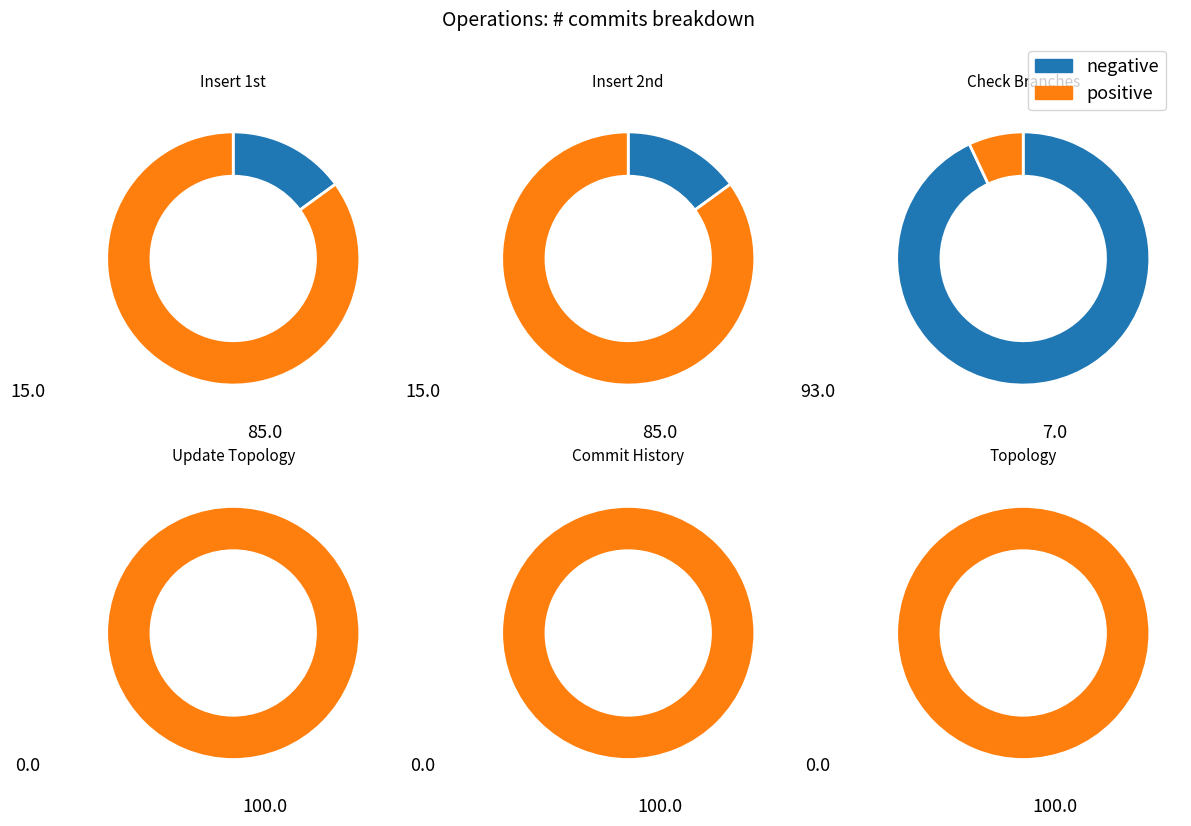

How many segments does this pie chart have?

6